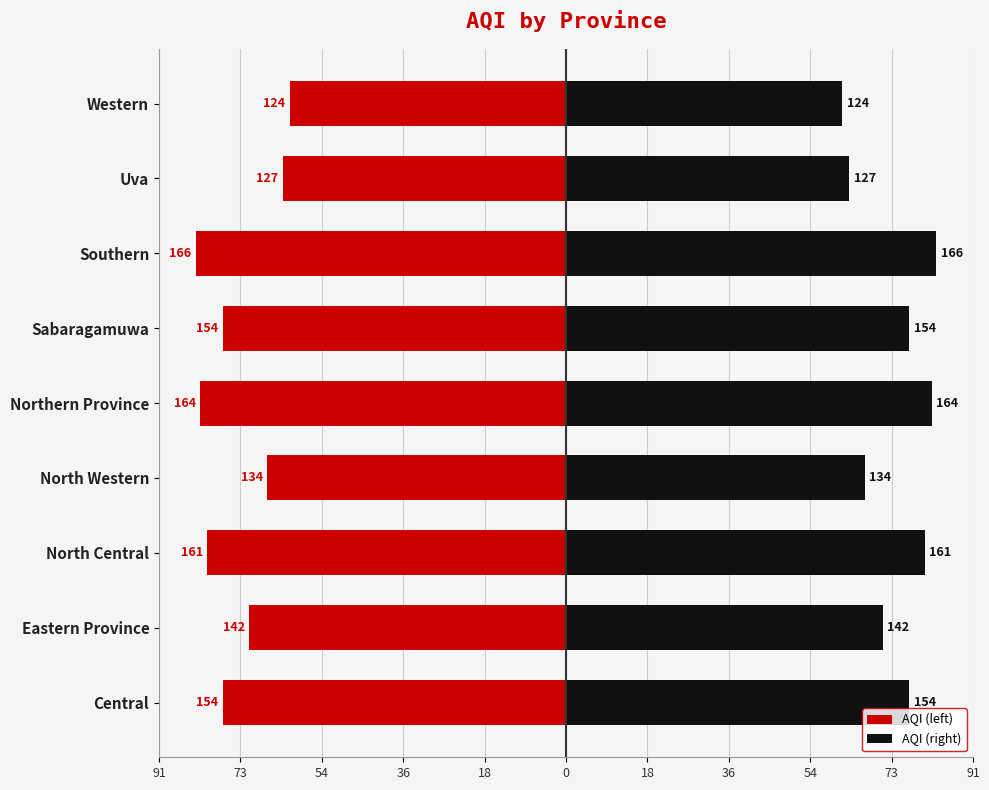

How many categories are shown in the chart?

9